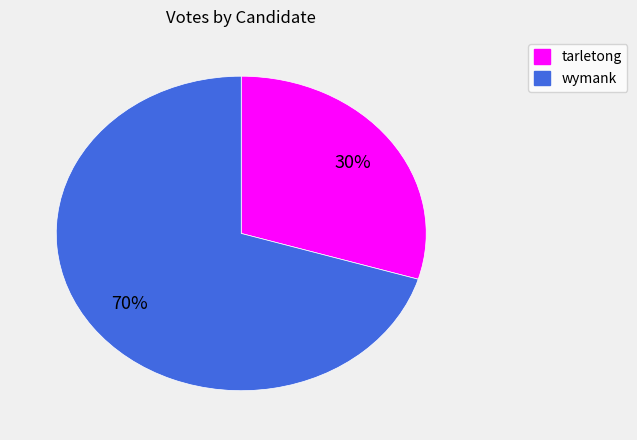

To the nearest percent, what is the average slice percentage?

50%